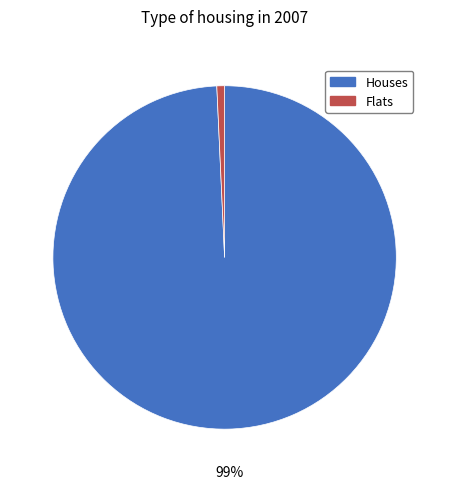

What is the smallest slice in the pie chart?

Flats